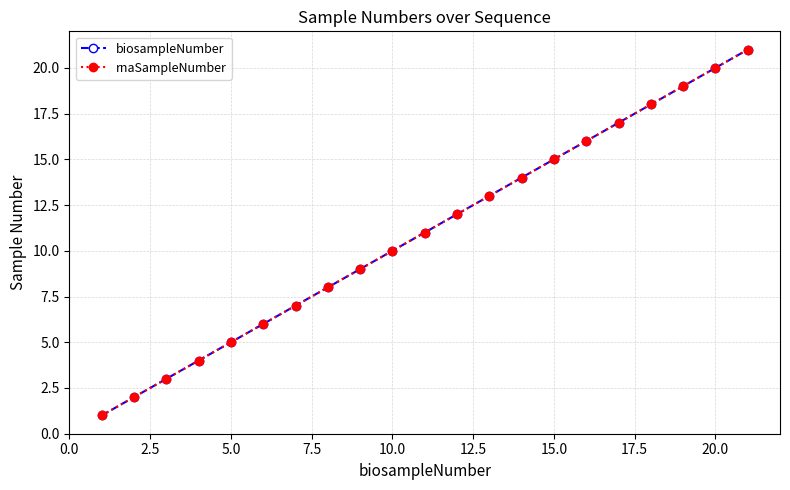

Is this an area chart (filled region under the line)?

No